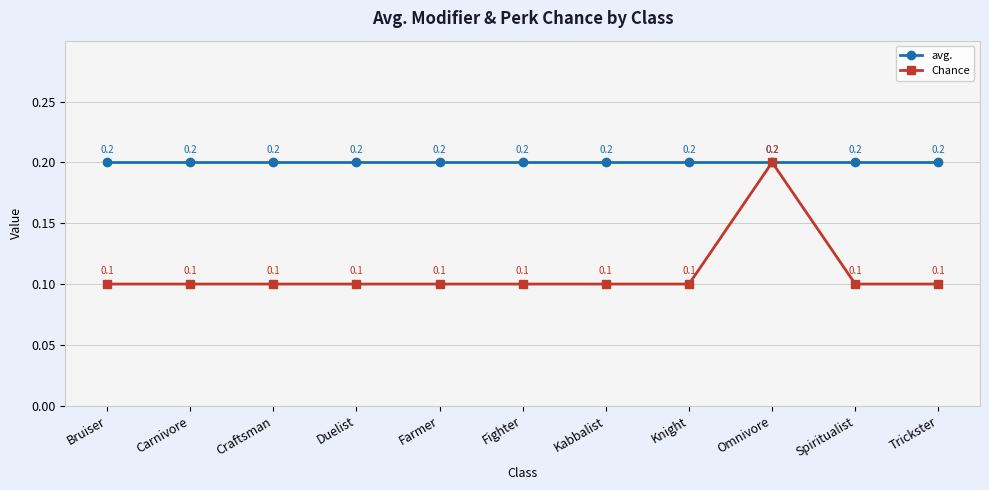

At which category is the sum across all series the highest?

Omnivore